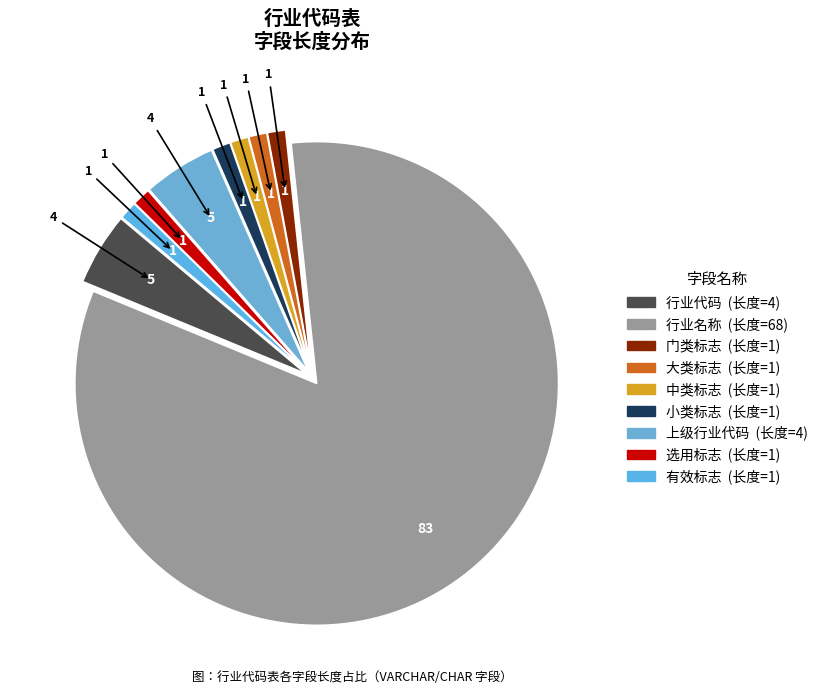

To the nearest percent, what is the difference between the 行业名称 and 上级行业代码 slice percentages?

78%